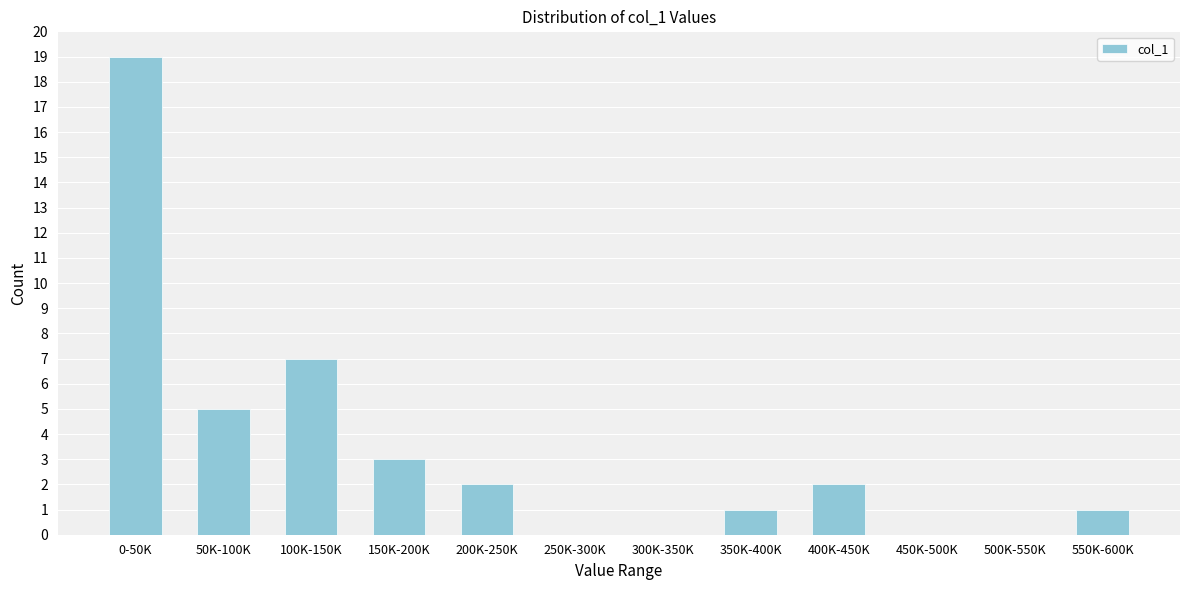

Reading right to left, transcribe all the data shown in this chart.

550K-600K=1	500K-550K=0	450K-500K=0	400K-450K=2	350K-400K=1	300K-350K=0	250K-300K=0	200K-250K=2	150K-200K=3	100K-150K=7	50K-100K=5	0-50K=19